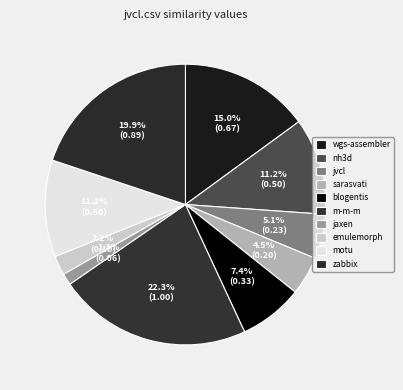

Count the number of slices in the pie.

10